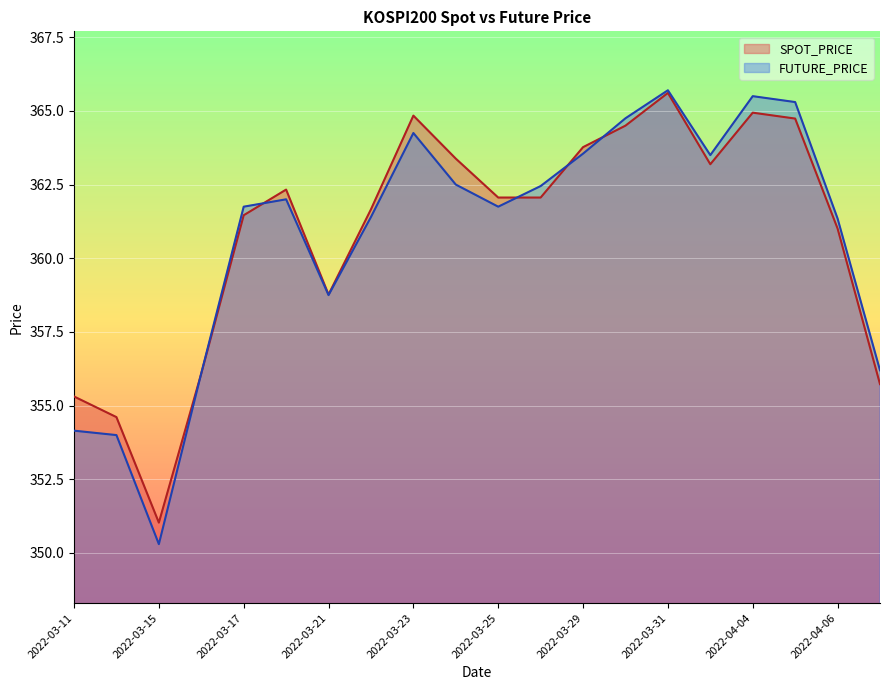

Does the chart display data point markers on the line(s)?

No